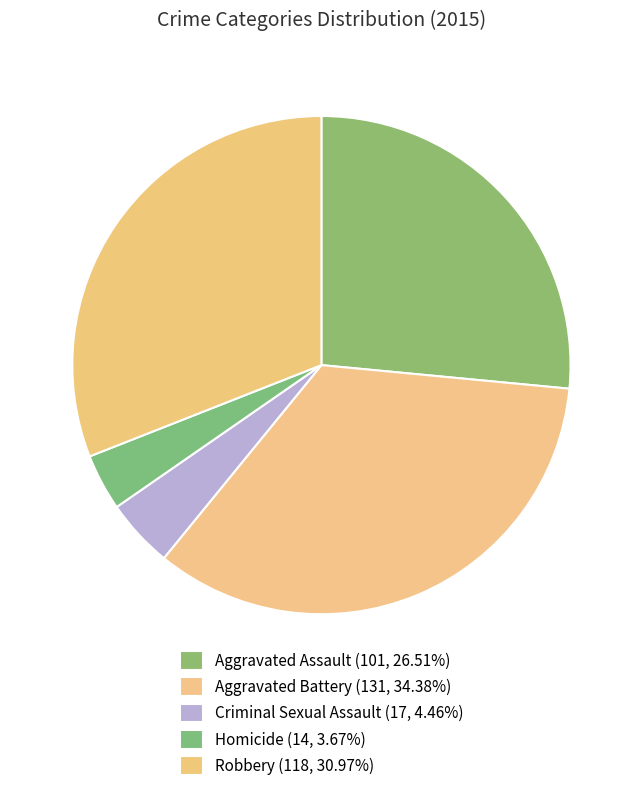

The Criminal Sexual Assault slice represents 13% of the pie. True or false?

False